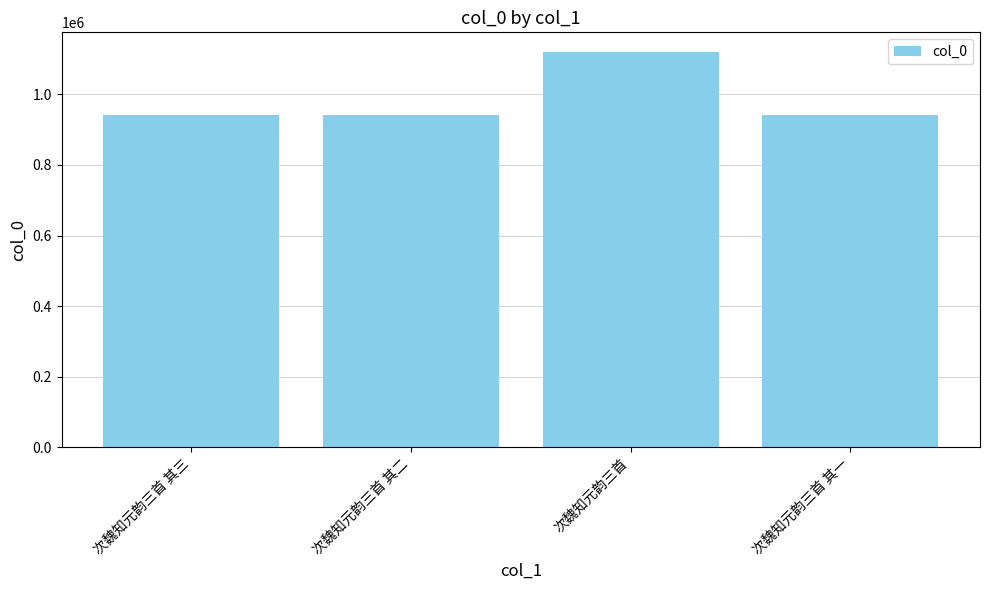

Where does the data first go above 942540?

次魏知元韵三首